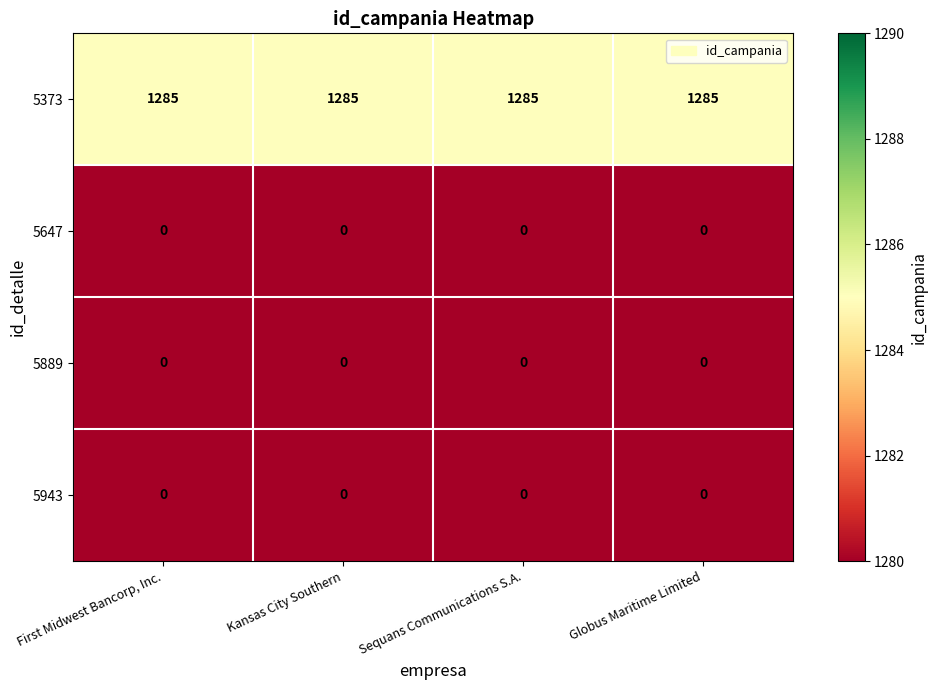

Is it true that 5889 equals 0 at Sequans Communications S.A.?

True